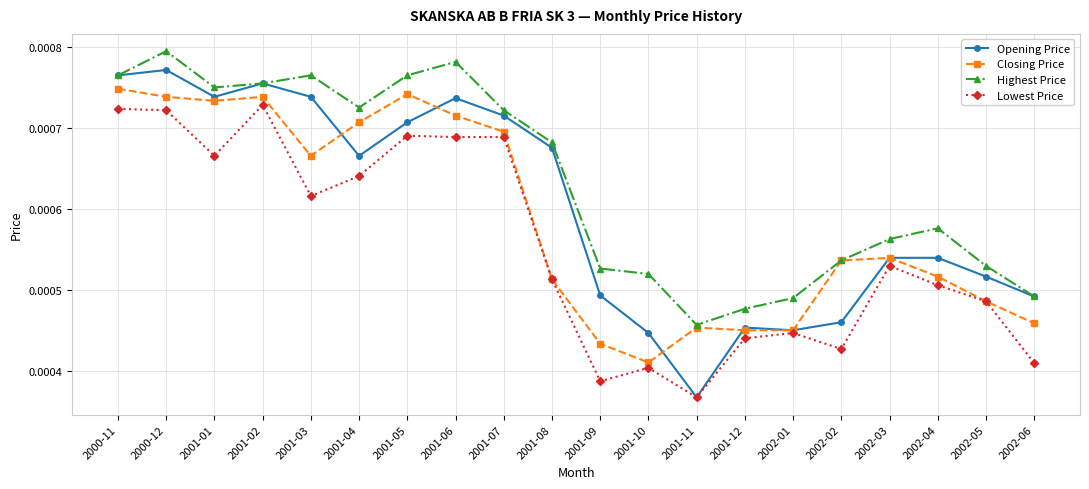

Between 2000-11 and 2000-12, which series saw the biggest shift?

Highest Price